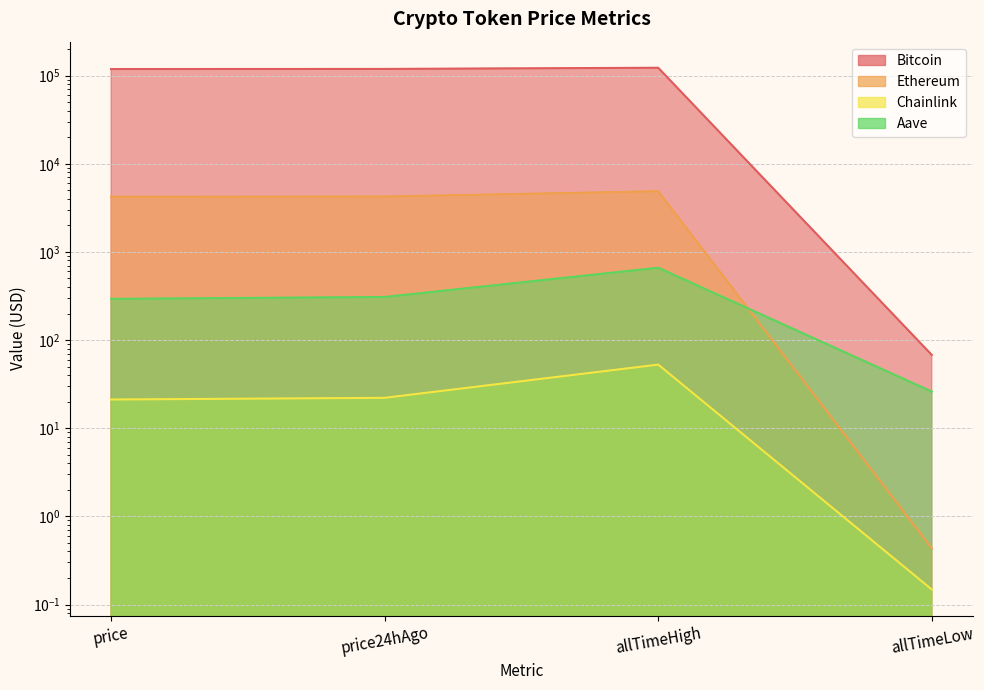

What is the total value across all series at allTimeHigh?

128430.6